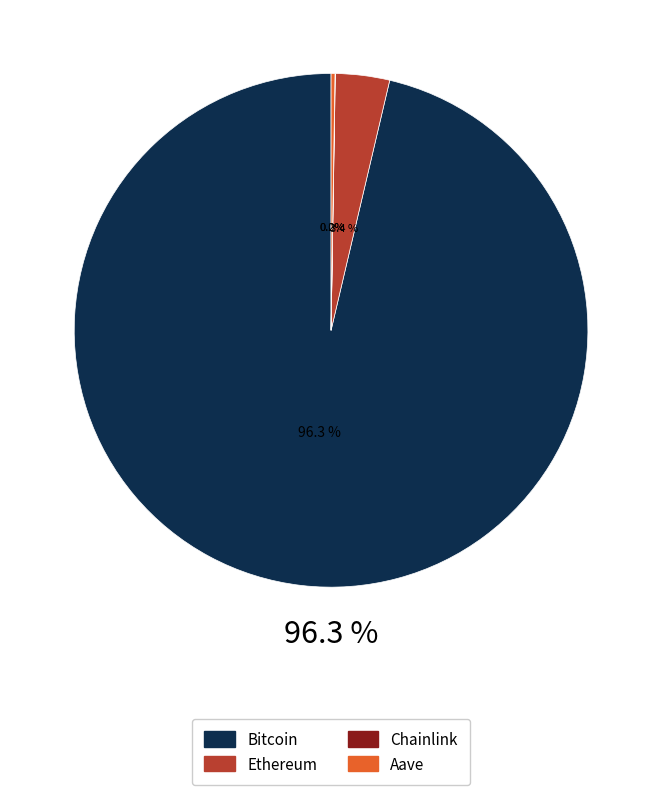

Rank the categories by value from lowest to highest.

Chainlink, Aave, Ethereum, Bitcoin